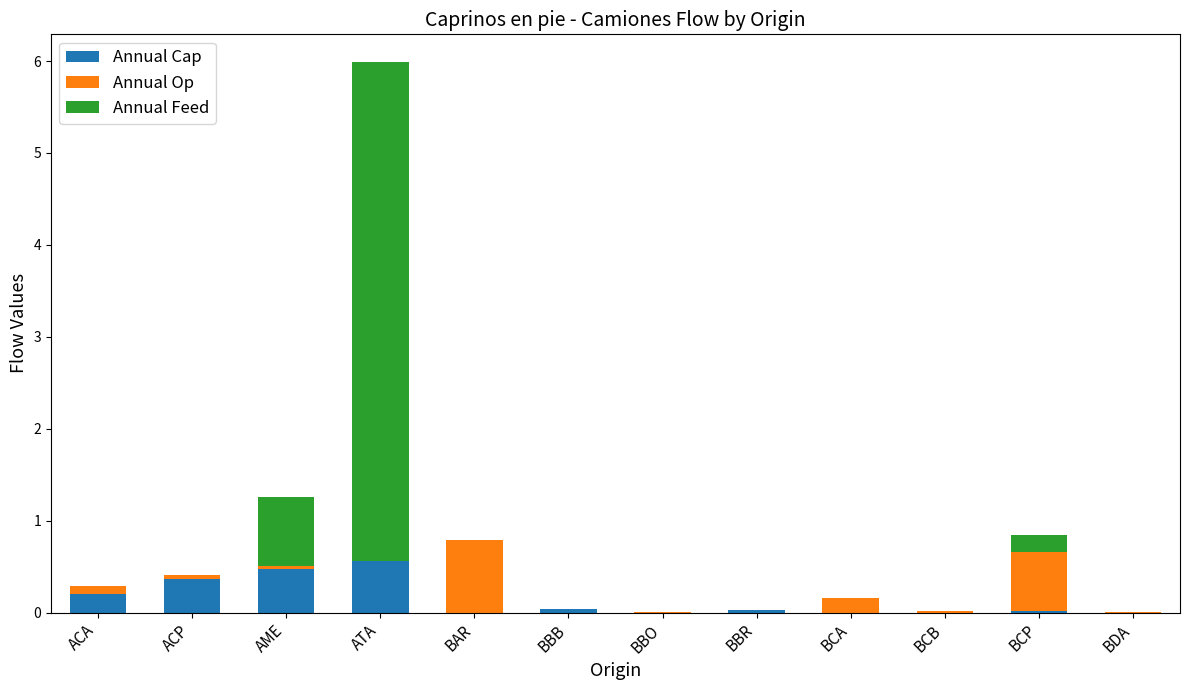

At which category is the sum across all series the highest?

ATA